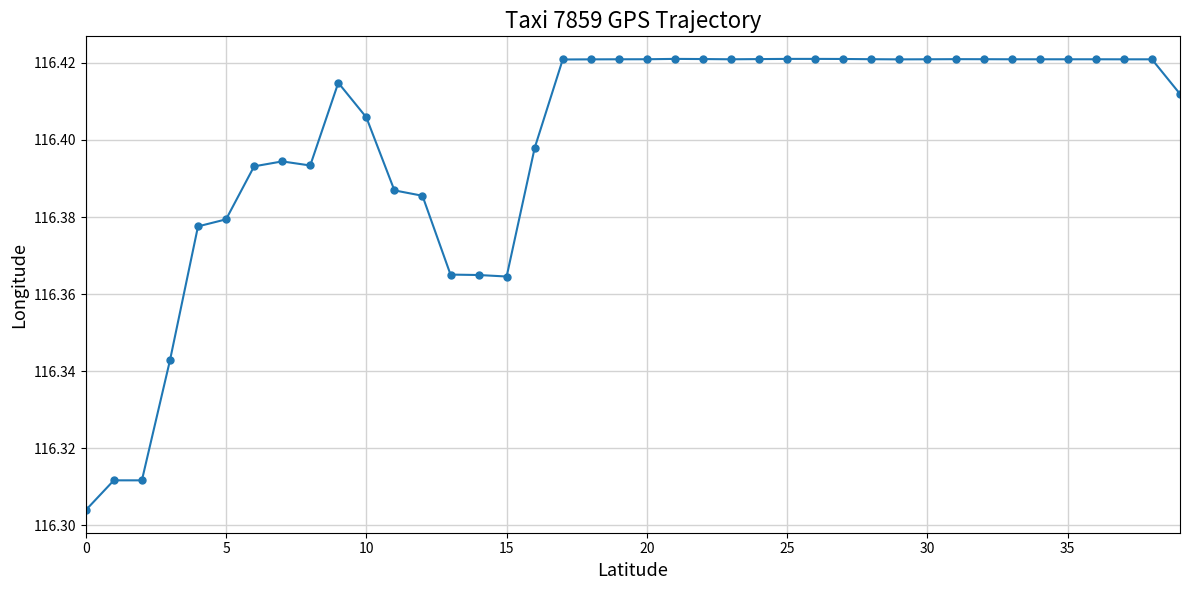

What is the sum of all values?

4656.0